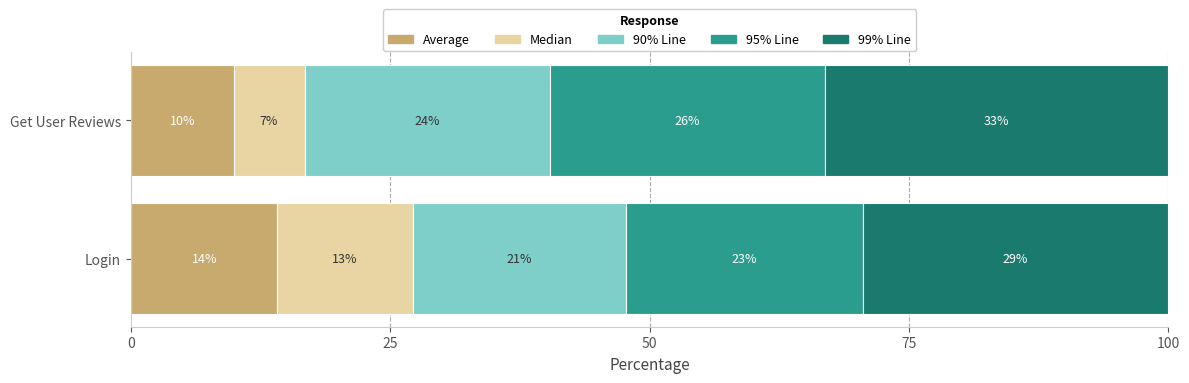

Reading left to right, extract all data points from this chart.

Average: 0=14.1	25=9.9
Median: 0=13.0	25=6.8
90% Line: 0=20.6	25=23.7
95% Line: 0=22.8	25=26.5
99% Line: 0=29.5	25=33.1